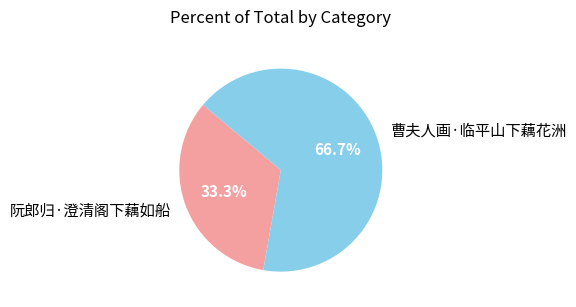

Is there any slice that represents more than half of the pie?

Yes